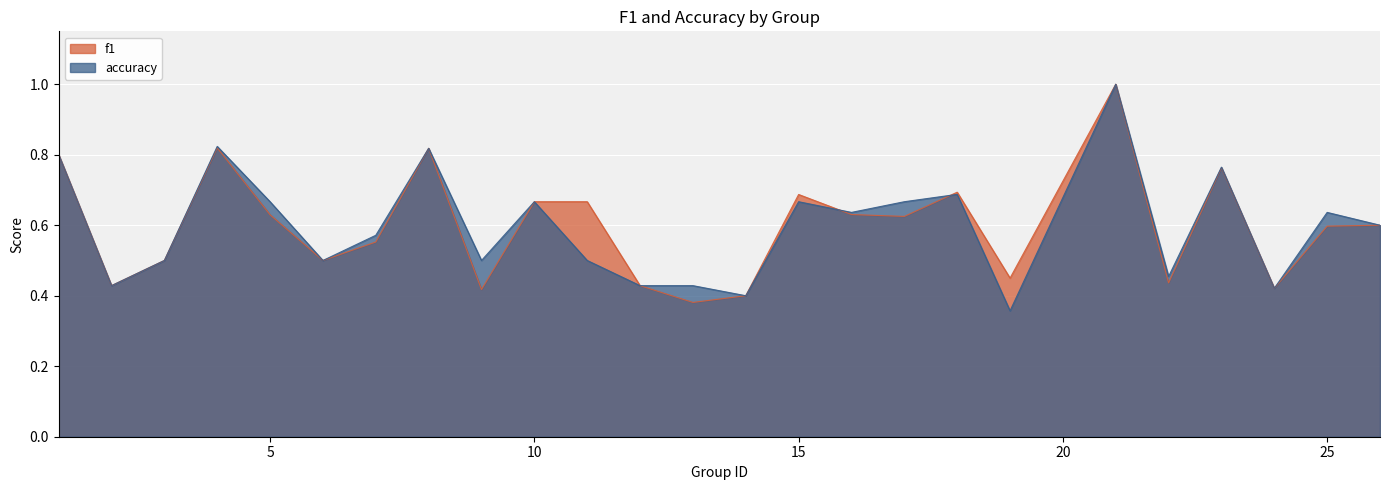

What is the total value across all series at 26?

1.2